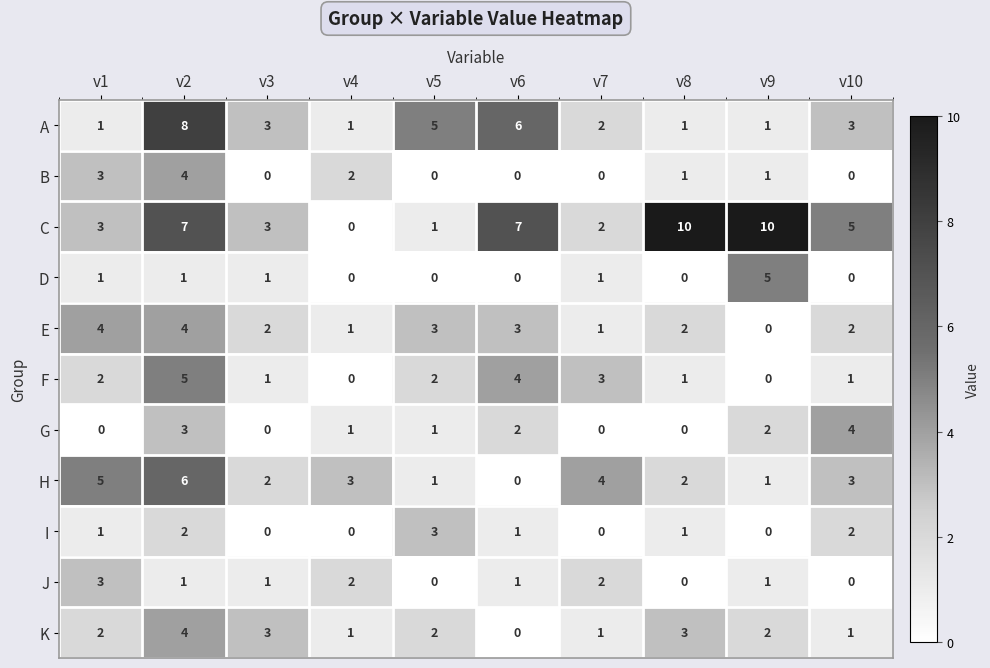

Count the number of categories in the chart.

10